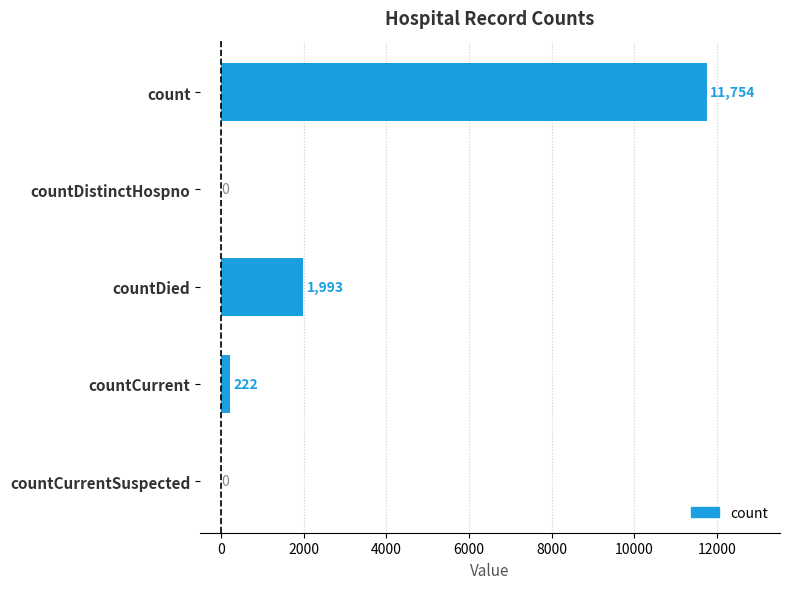

Reading top to bottom, extract all data points from this chart.

count=11754	countDistinctHospno=0	countDied=1993	countCurrent=222	countCurrentSuspected=0